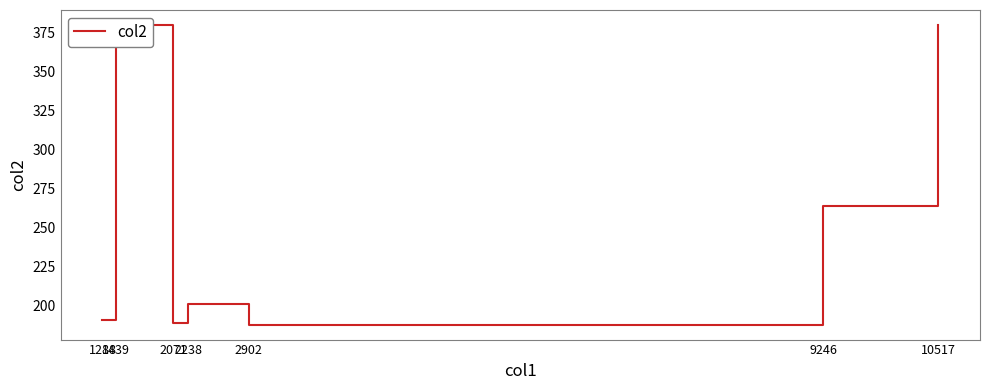

How many points are higher than both their immediate neighbors (excluding endpoints)?

2